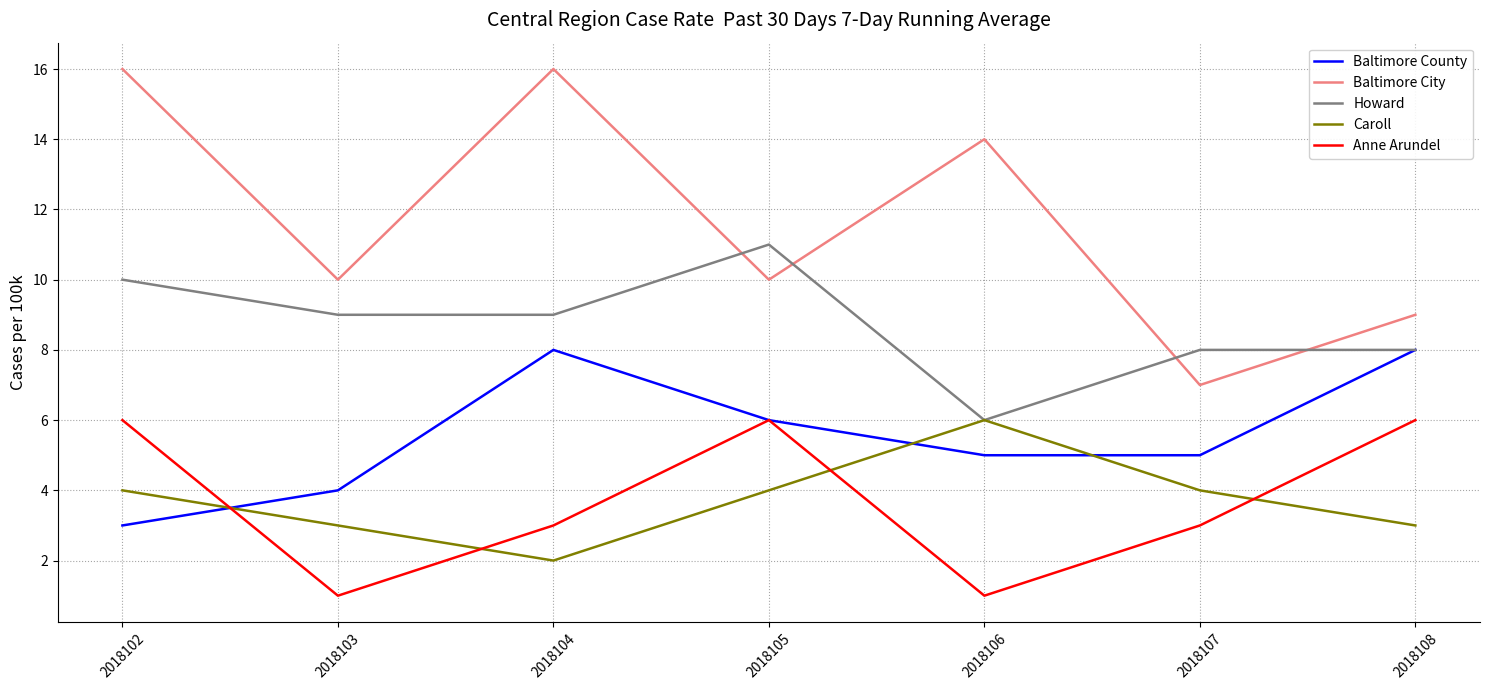

Which series has the widest spread of values?

Baltimore City